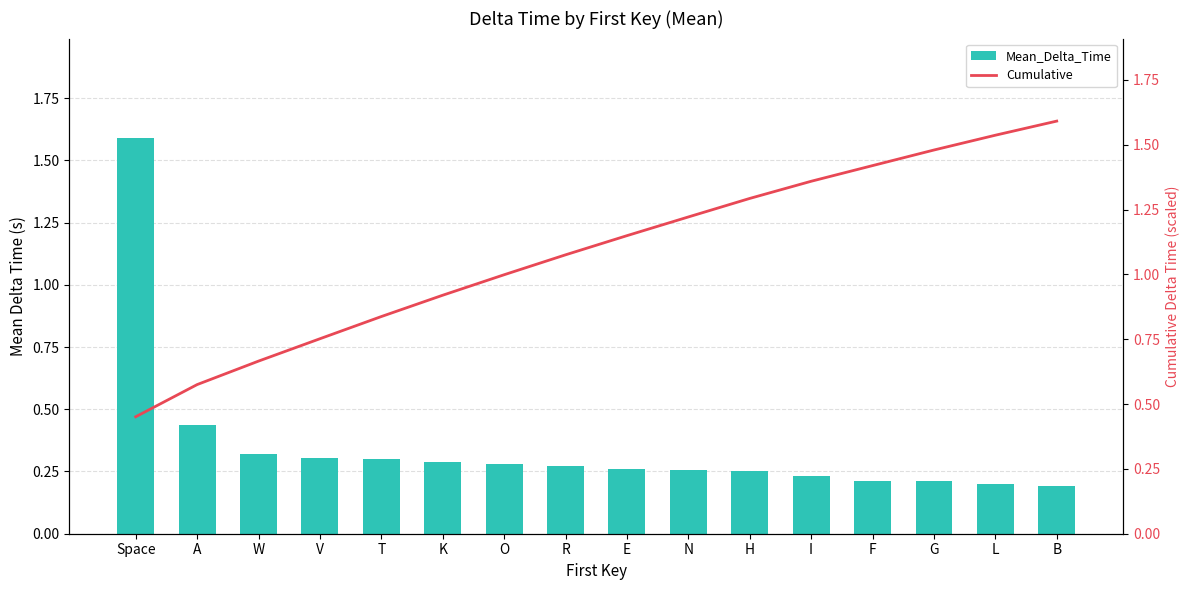

What is the label of the 3rd bar from the left?

W